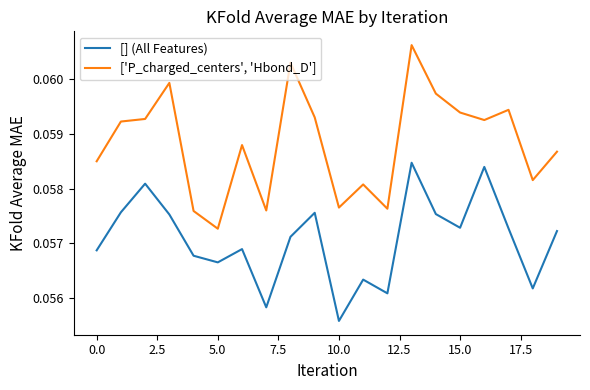

Which series has the largest total across all categories?

['P_charged_centers', 'Hbond_D']